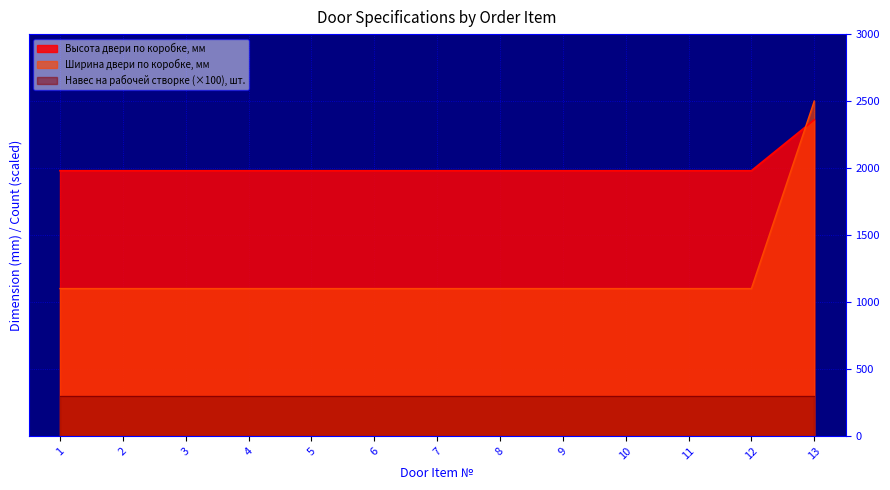

At which category is the sum across all series the highest?

13